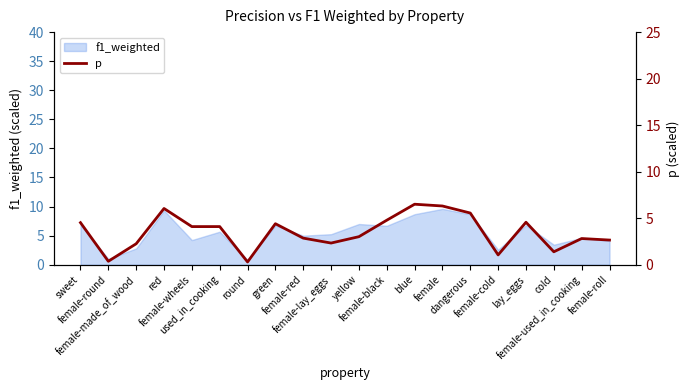

Does the chart have visible grid lines?

No